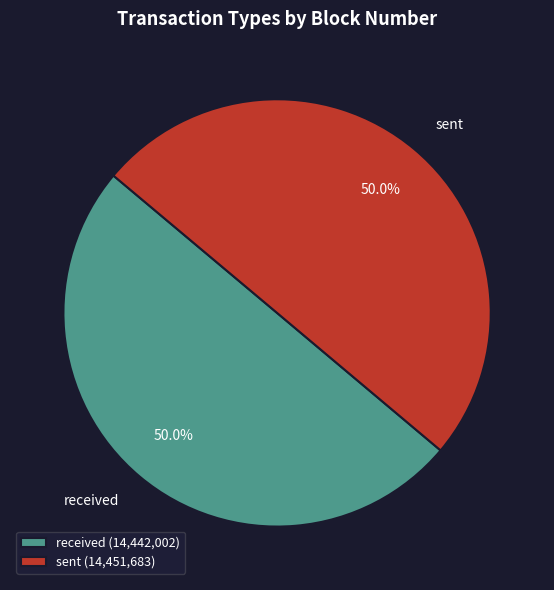

What is the ratio of the value at received to the value at sent?

1.0